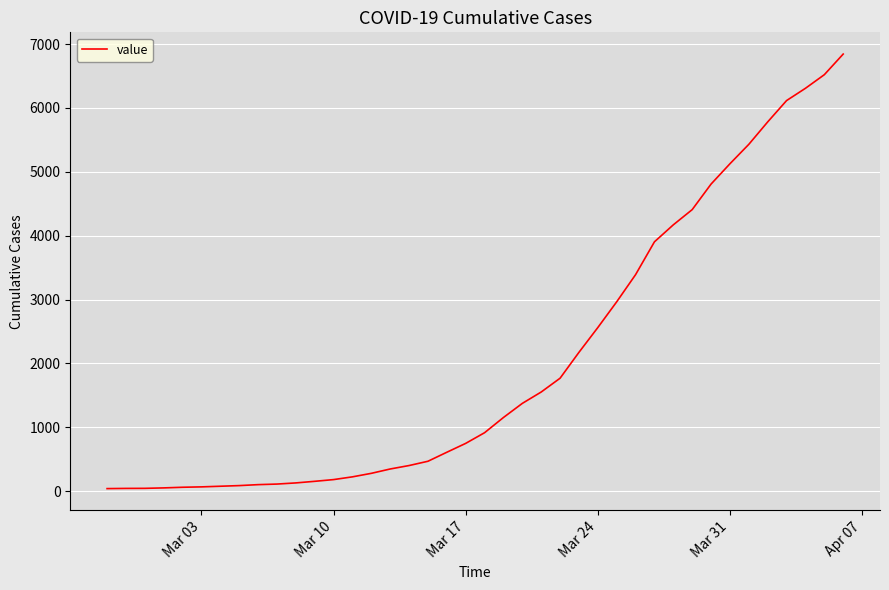

How many lines are shown in the chart?

1